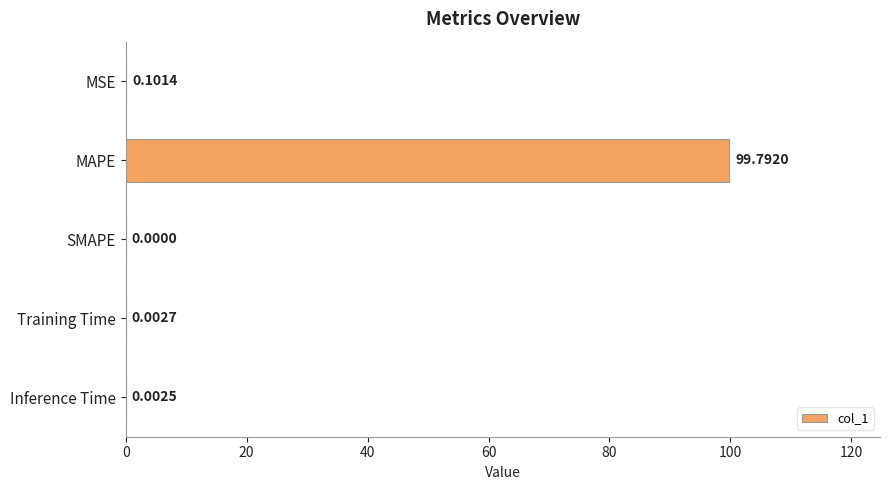

Where is the data nearest to the value 49?

MSE